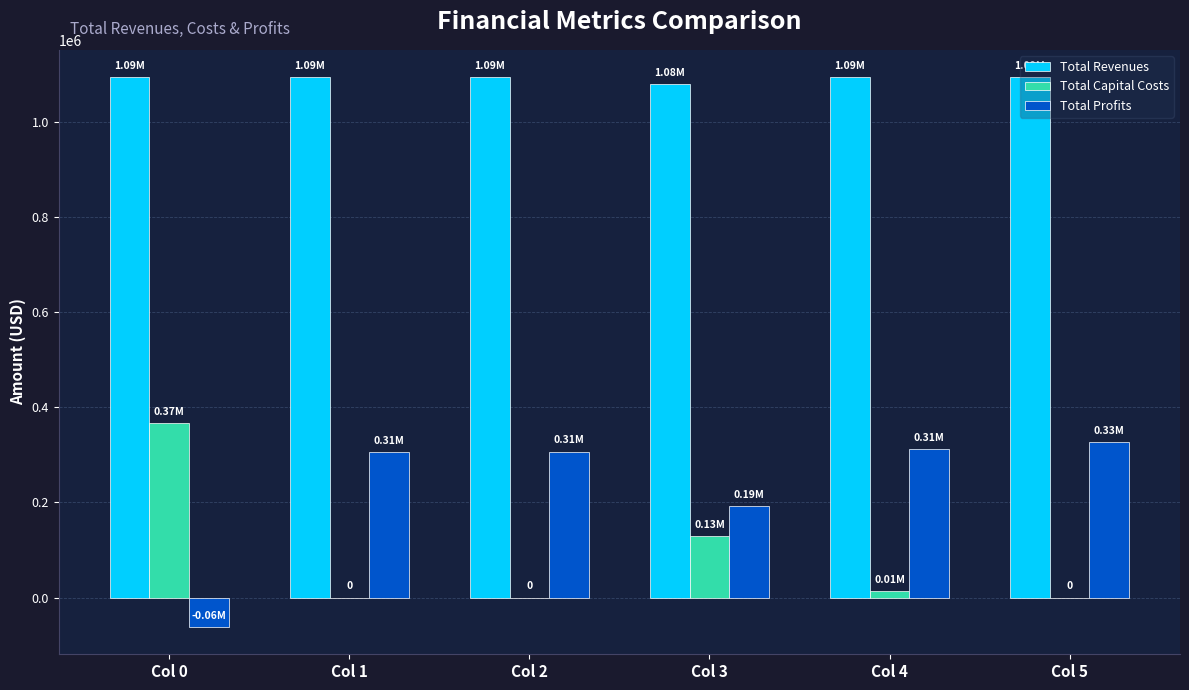

Count the number of data series in this chart.

3